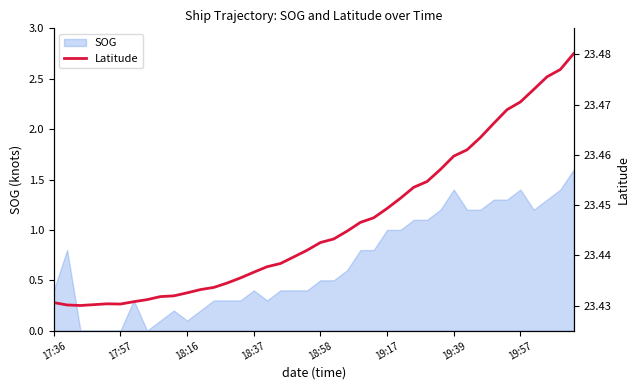

How many points are lower than both their immediate neighbors (excluding endpoints)?

2